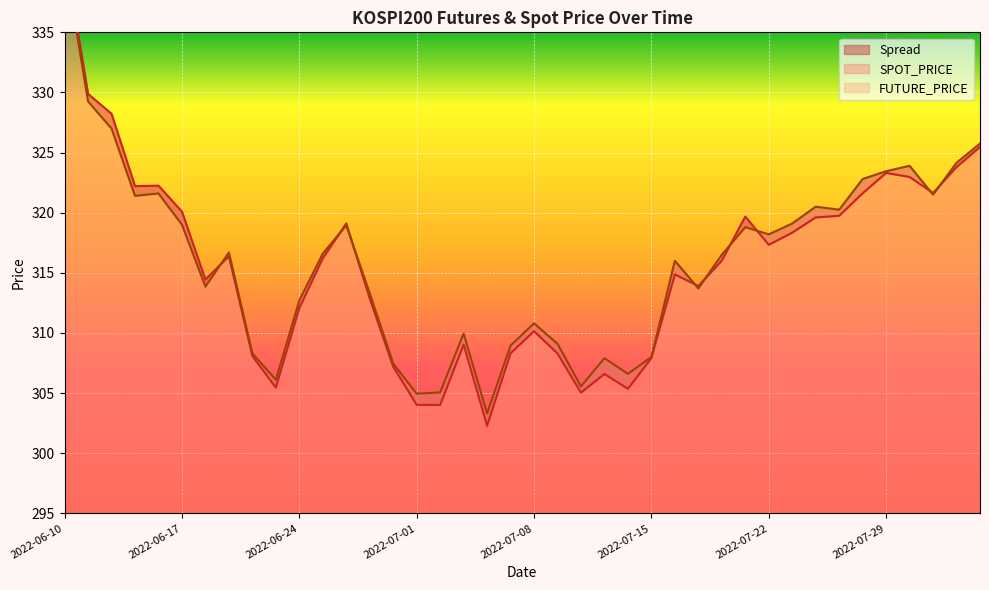

What is the value of the SPOT_PRICE point at the 12th from the left?

316.2